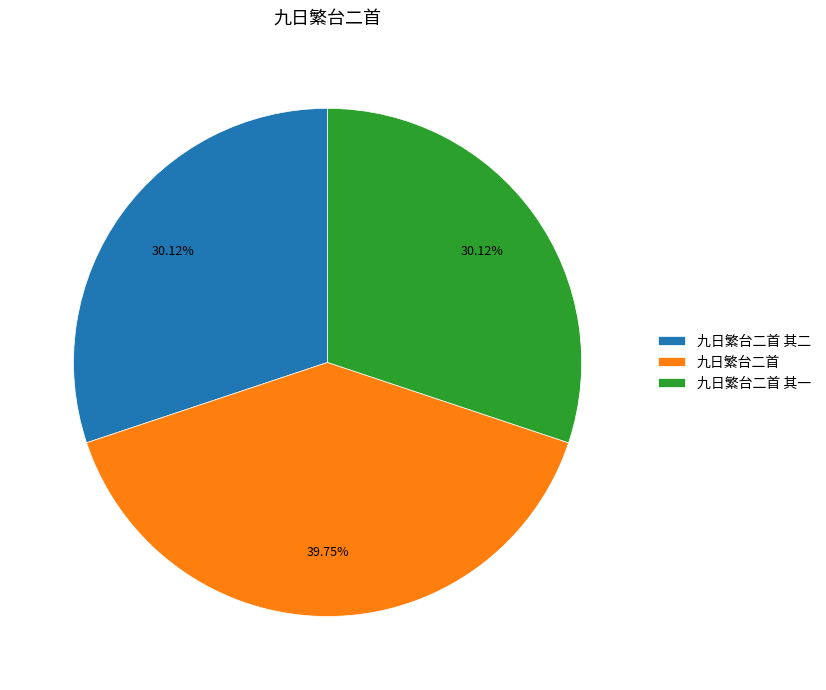

What is the total percentage of 九日繁台二首 其二 and 九日繁台二首?

69.9%